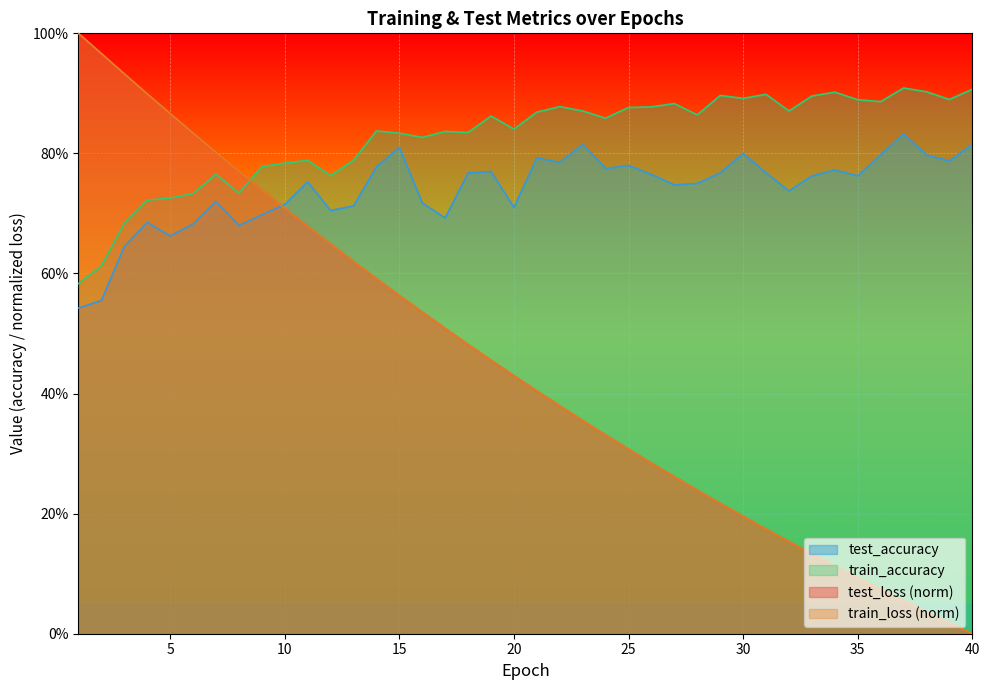

The value of train_loss at 7 is 1.1. True or false?

False